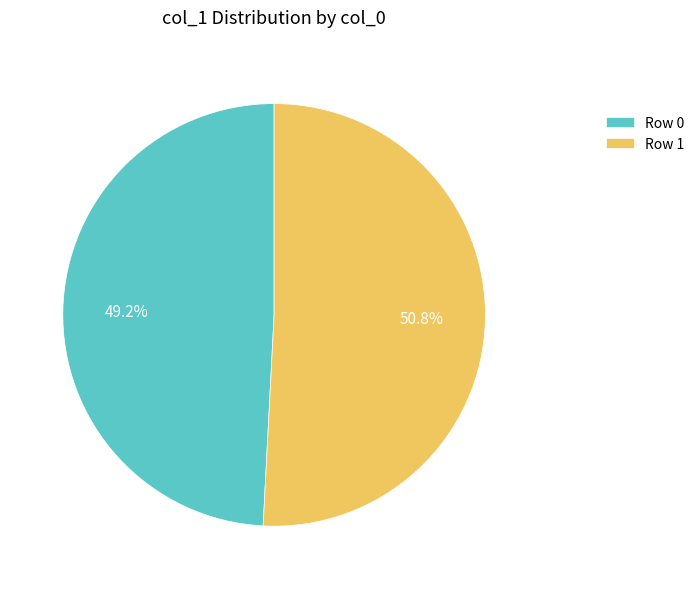

Approximately how many times larger is the value at Row 1 compared to Row 0?

1.0